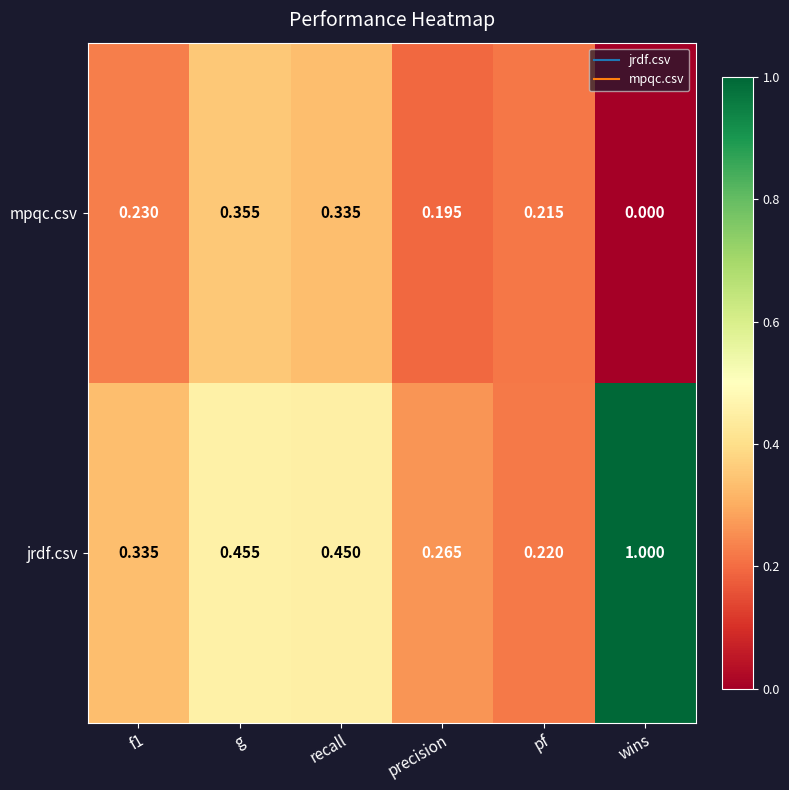

Is the value of mpqc.csv at precision greater than the value of jrdf.csv at g?

No